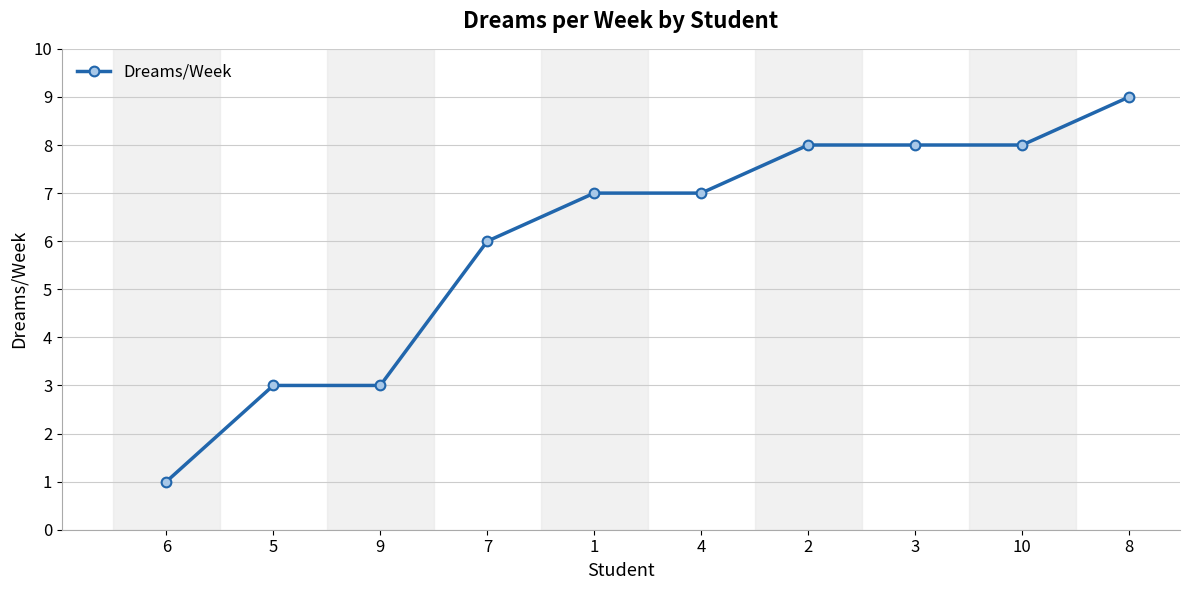

Reading left to right, list all the values displayed in this chart.

1	3	3	6	7	7	8	8	8	9